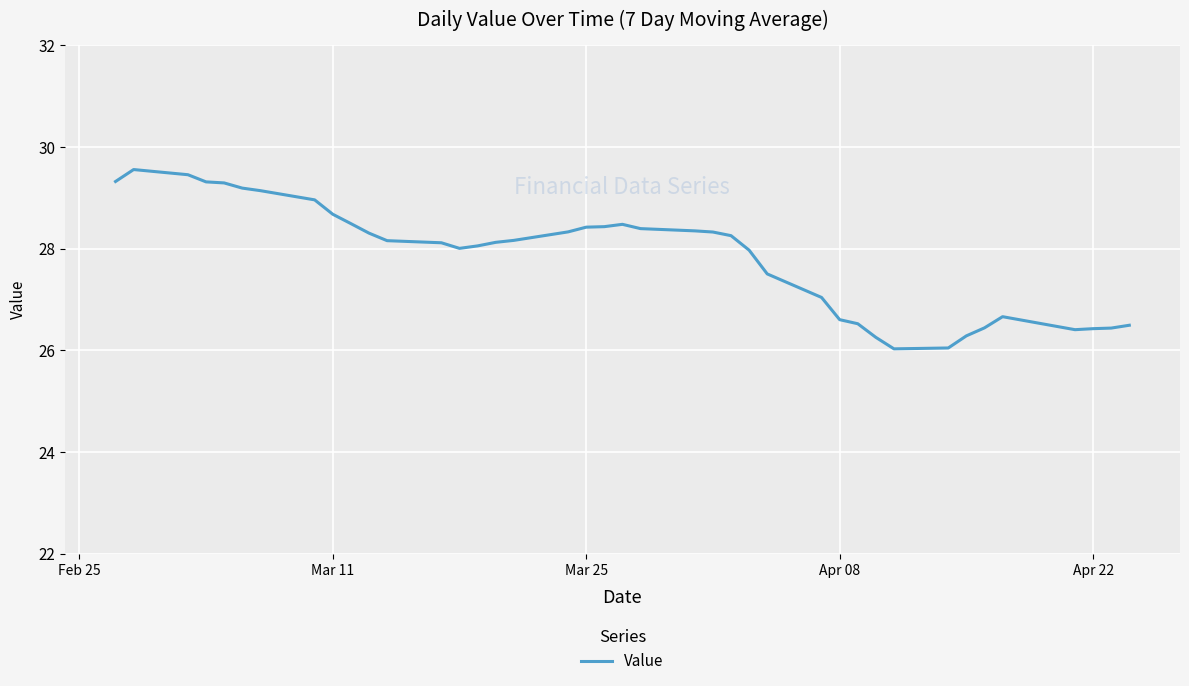

What is the greatest value displayed?

29.6